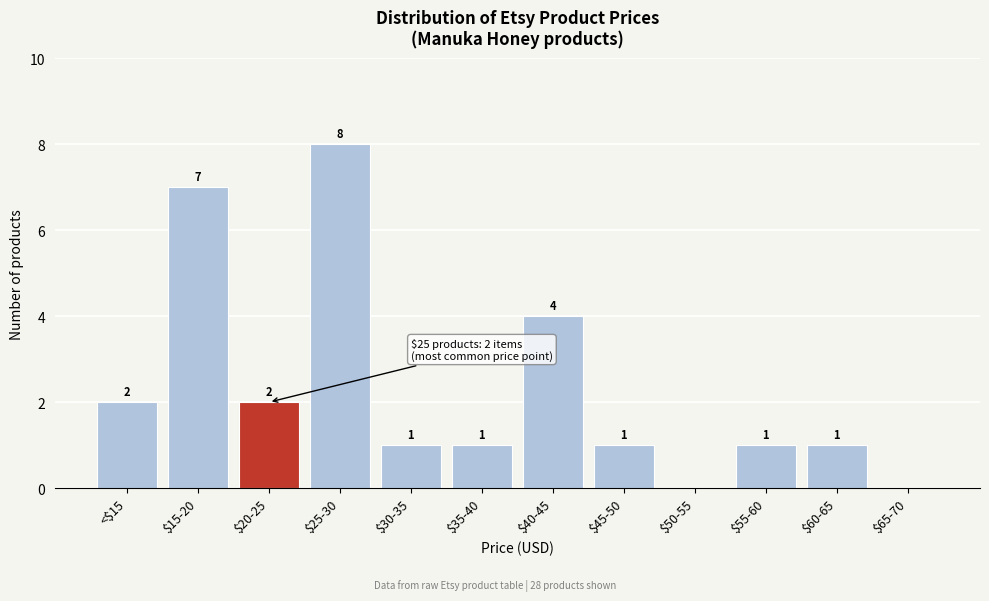

The value at $45-50 is 1. True or false?

True